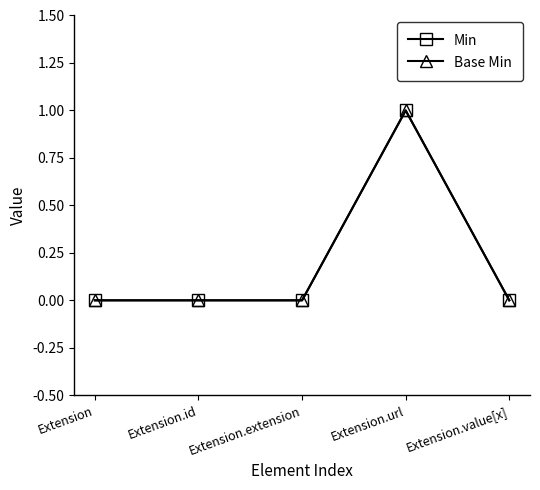

The Min series shows 1 at Extension. True or false?

False